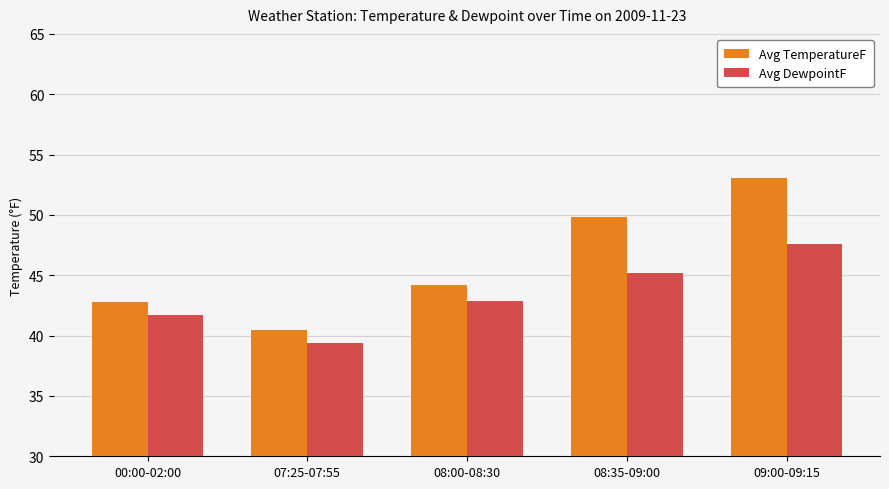

What is the difference between the highest and lowest values at 08:35-09:00?

4.6